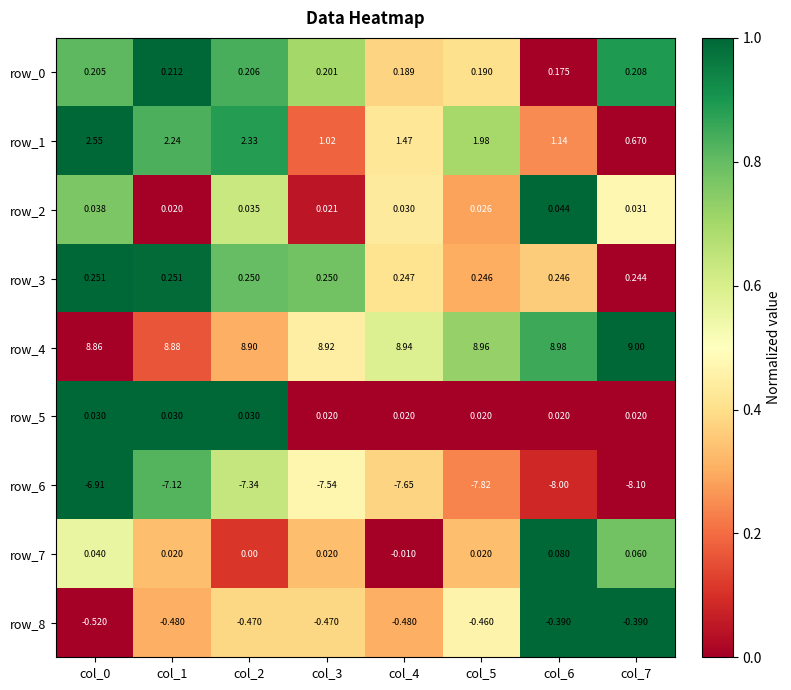

Is the value of row_5 at col_2 greater than the value of row_6 at col_6?

Yes